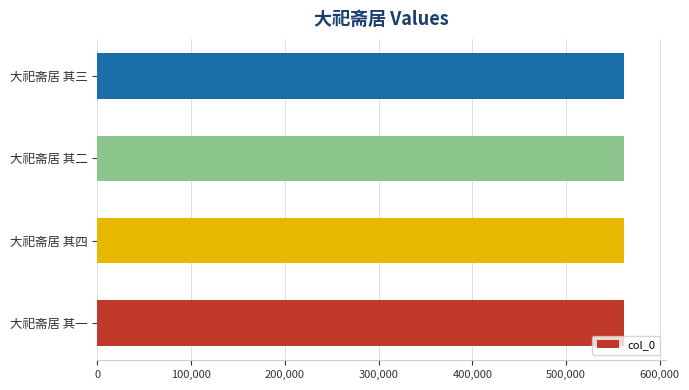

What is the sum of the values at 大祀斋居 其四 and 大祀斋居 其三?

1122735